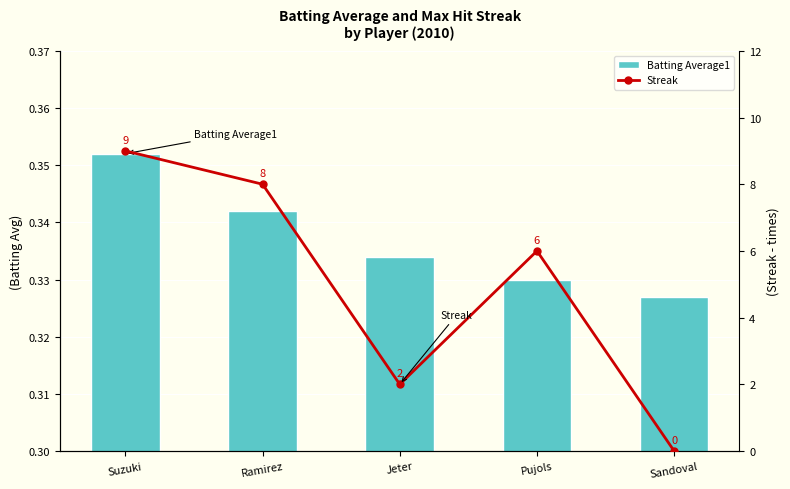

What is the maximum value shown in the chart?

9.0